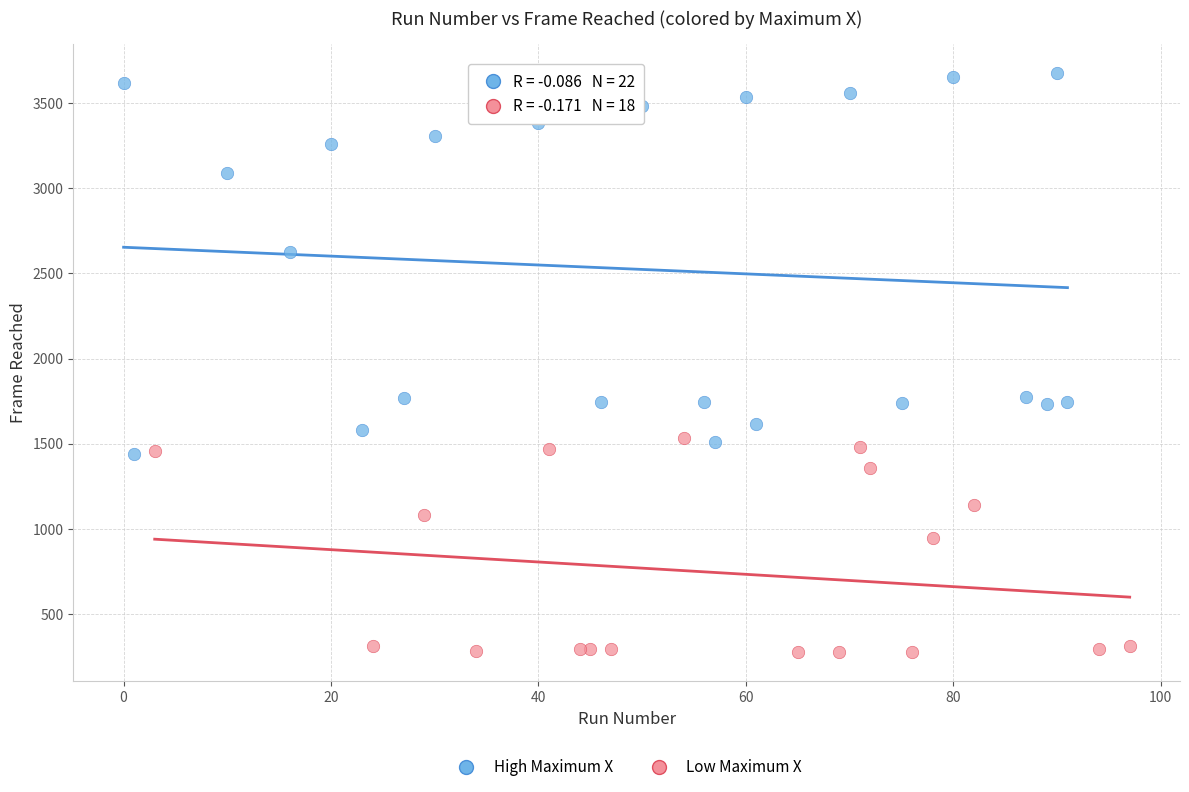

Which series has the largest Y range (max minus min)?

High Maximum X